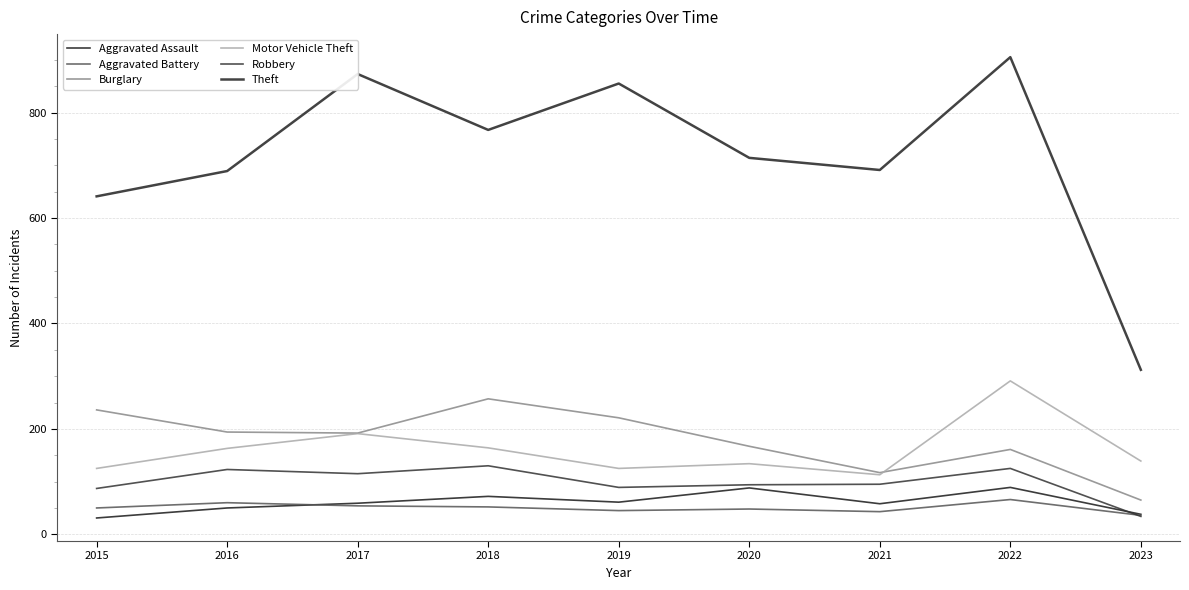

At 2018, list the series in order from largest to smallest.

Theft, Burglary, Motor Vehicle Theft, Robbery, Aggravated Assault, Aggravated Battery